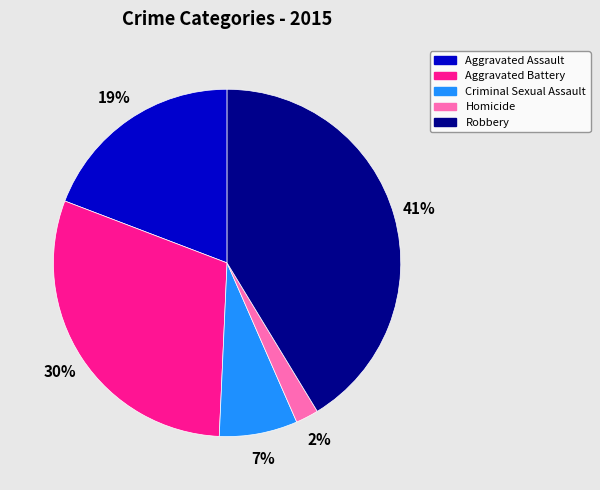

Does Homicide account for over 50% of the chart?

No